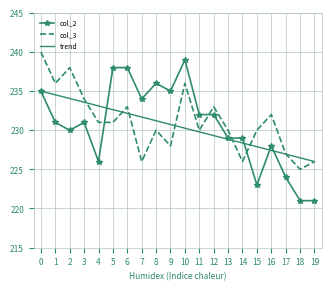

What is the difference between the maximum and minimum values in the col_3 series?

15.0